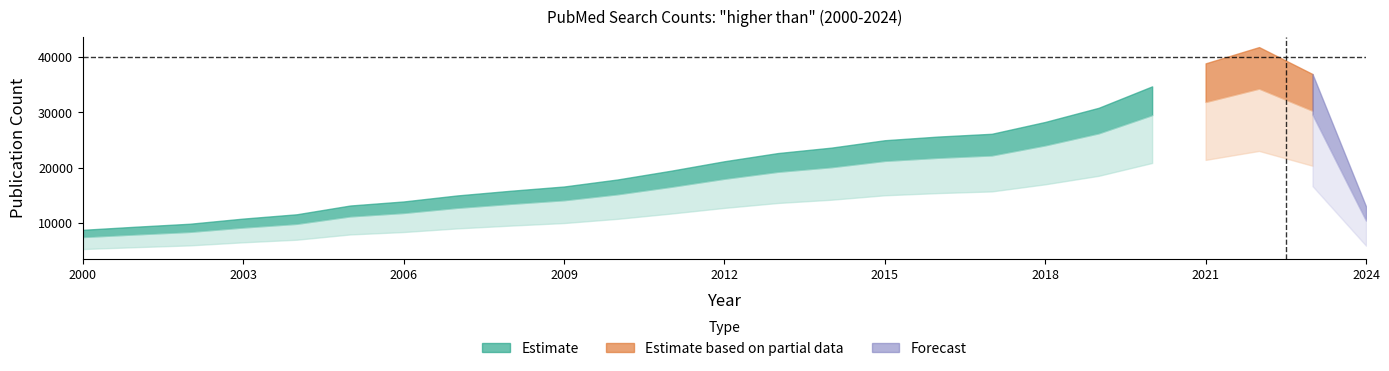

How many lines are shown in the chart?

1